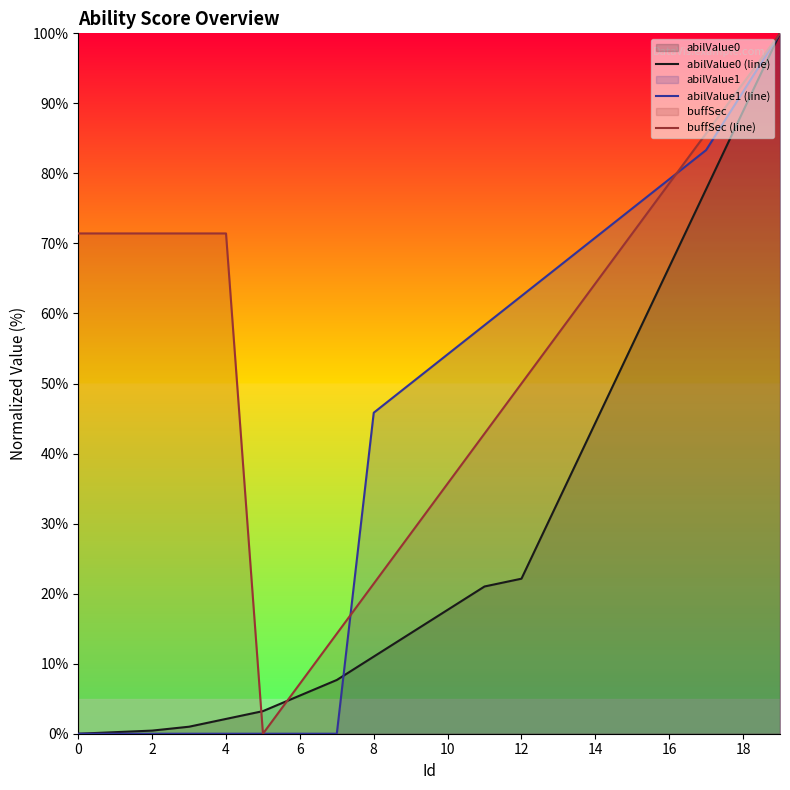

Which category has the highest value across all series?

19